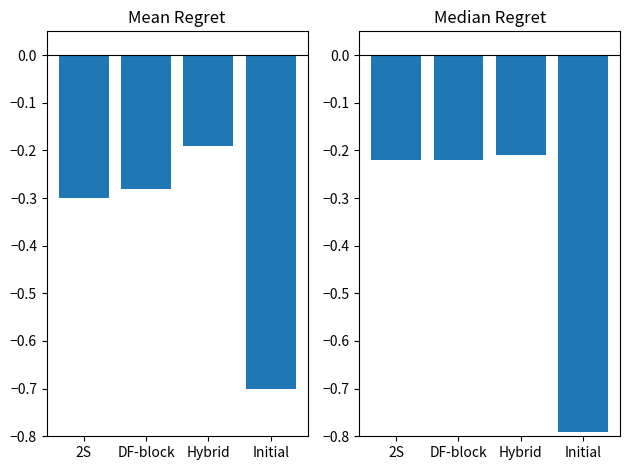

Rank the series at Initial from lowest to highest value.

Median Regret, Mean Regret